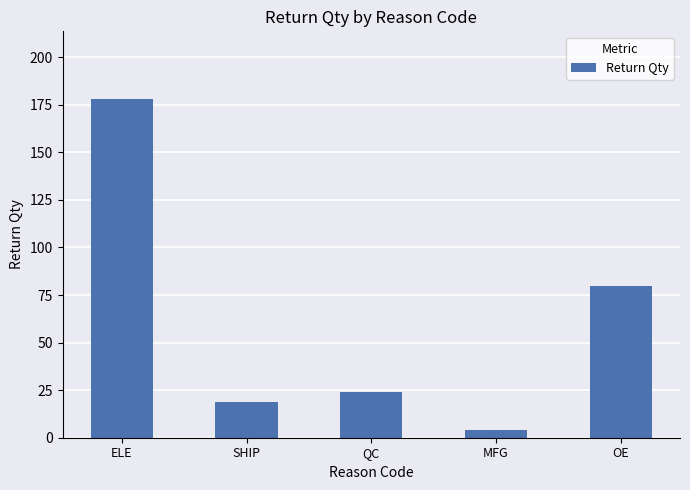

What is the label of the 3rd bar from the right?

QC